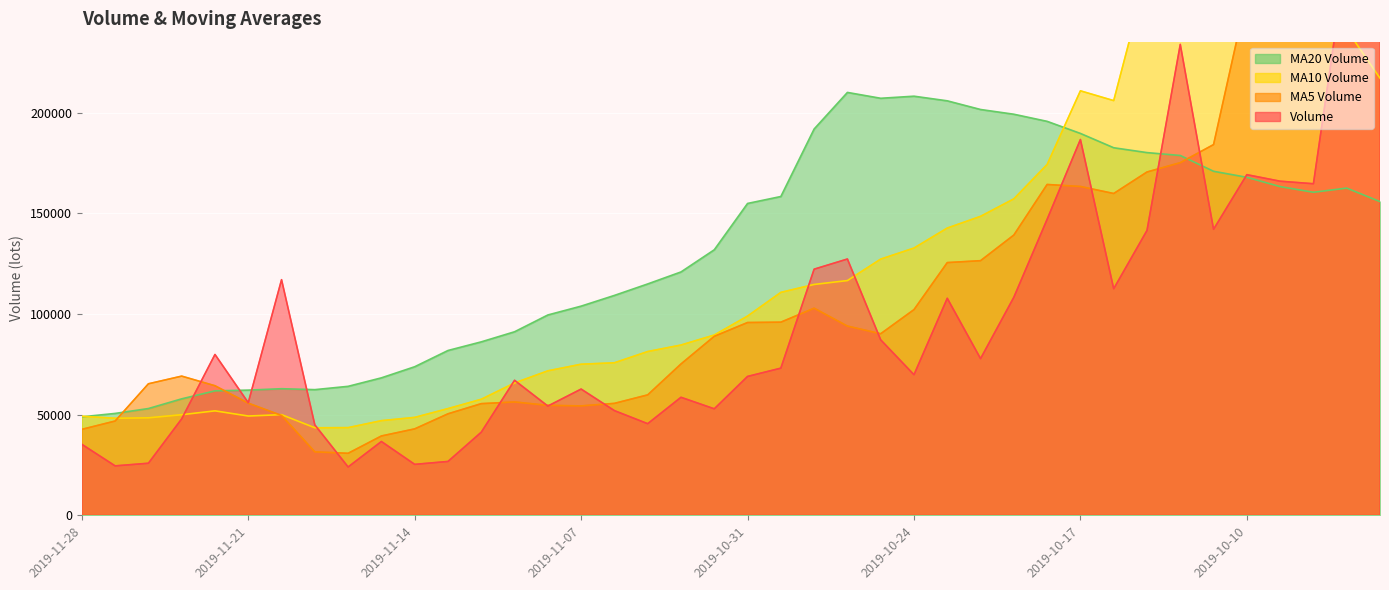

Which category has the highest value in the v_ma20 series?

2019-10-28